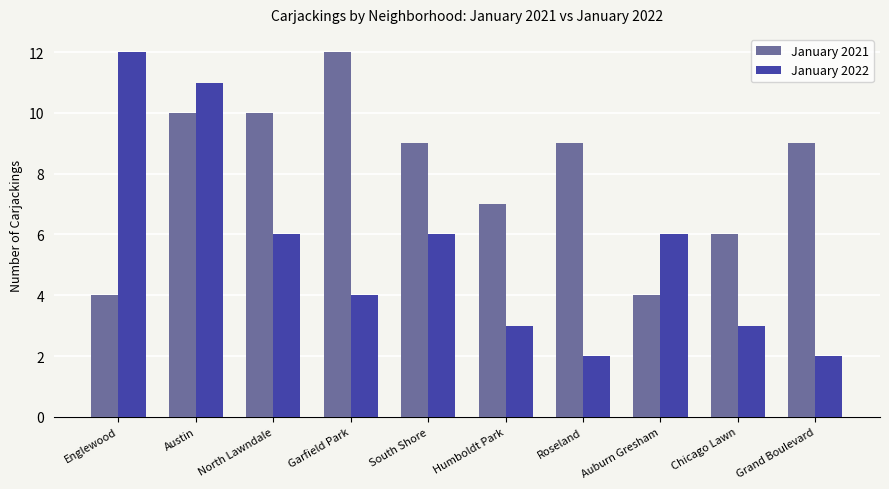

What is the sum of the January 2022 values at Austin and Englewood?

23